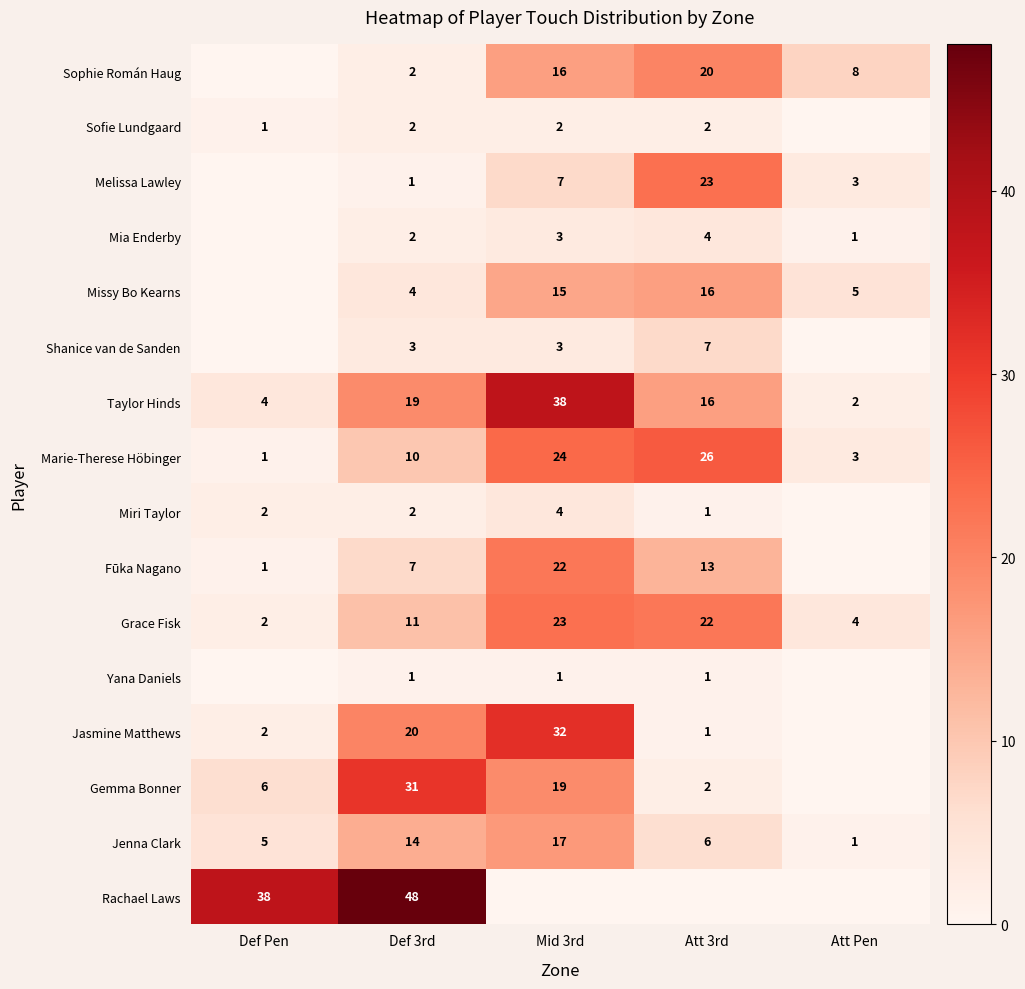

Count the number of data series in this chart.

16